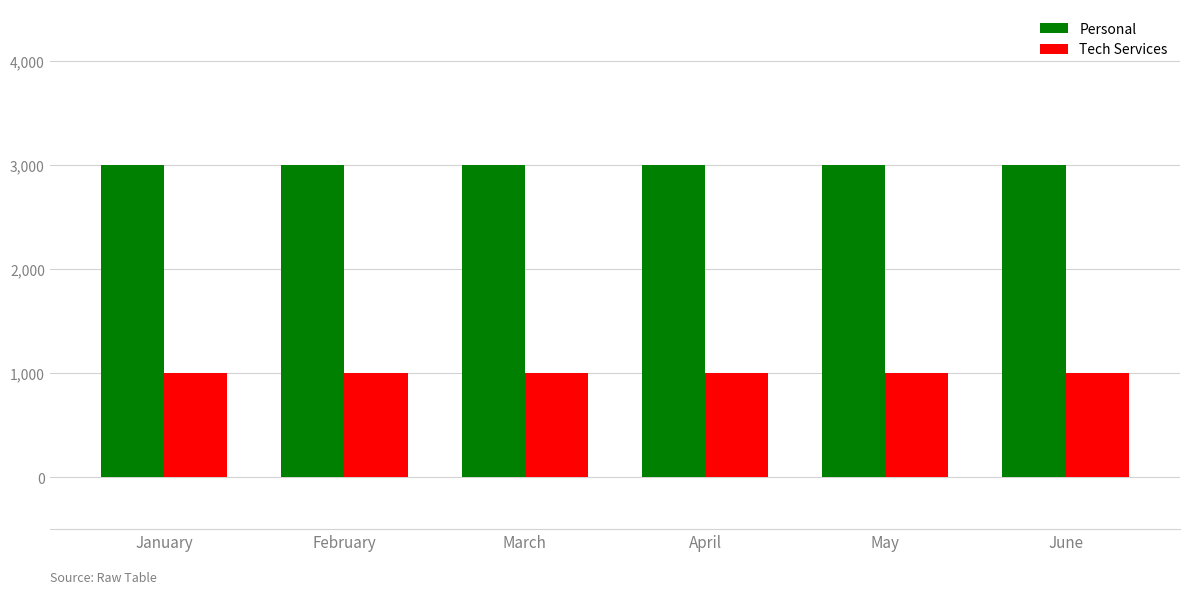

List the series in order of their overall mean, highest first.

Personal, Tech Services